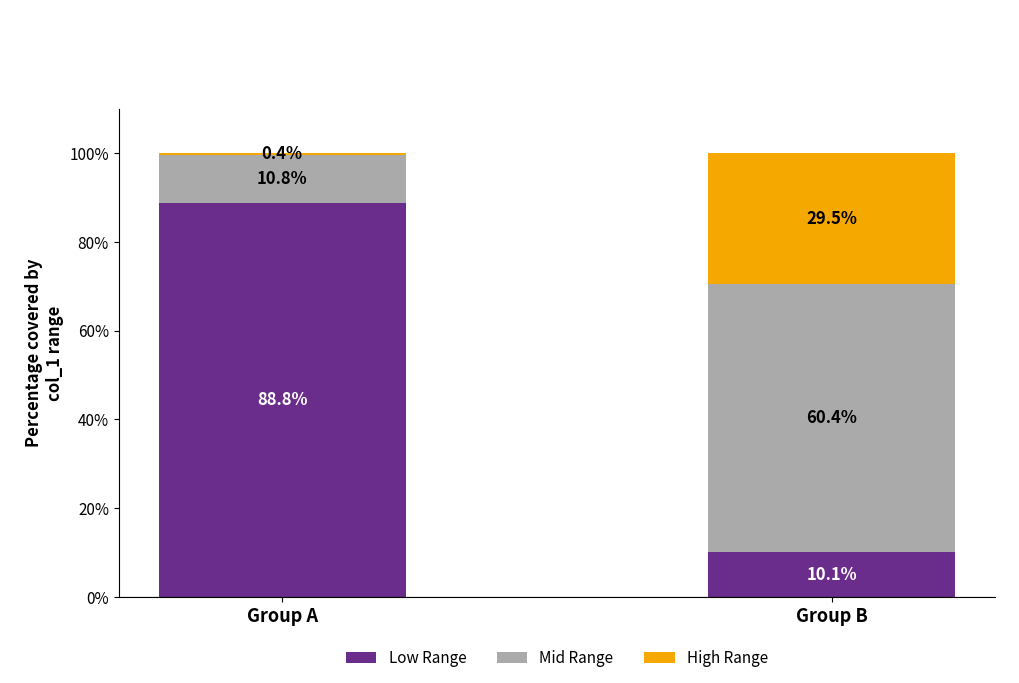

Reading right to left, what are the values for Low Range?

10.1	88.8